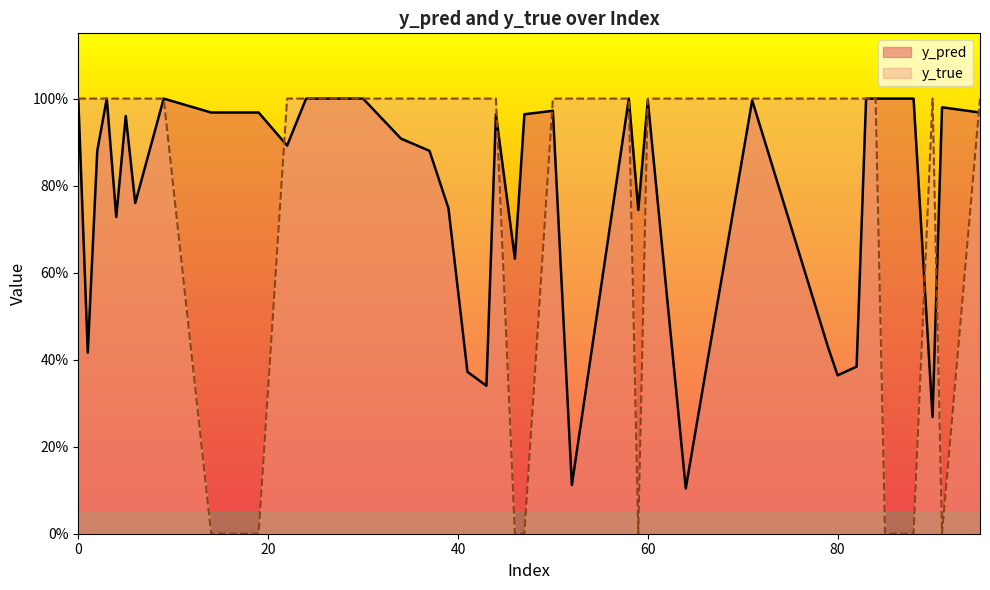

How many y_true values are between 1 and 2?

32